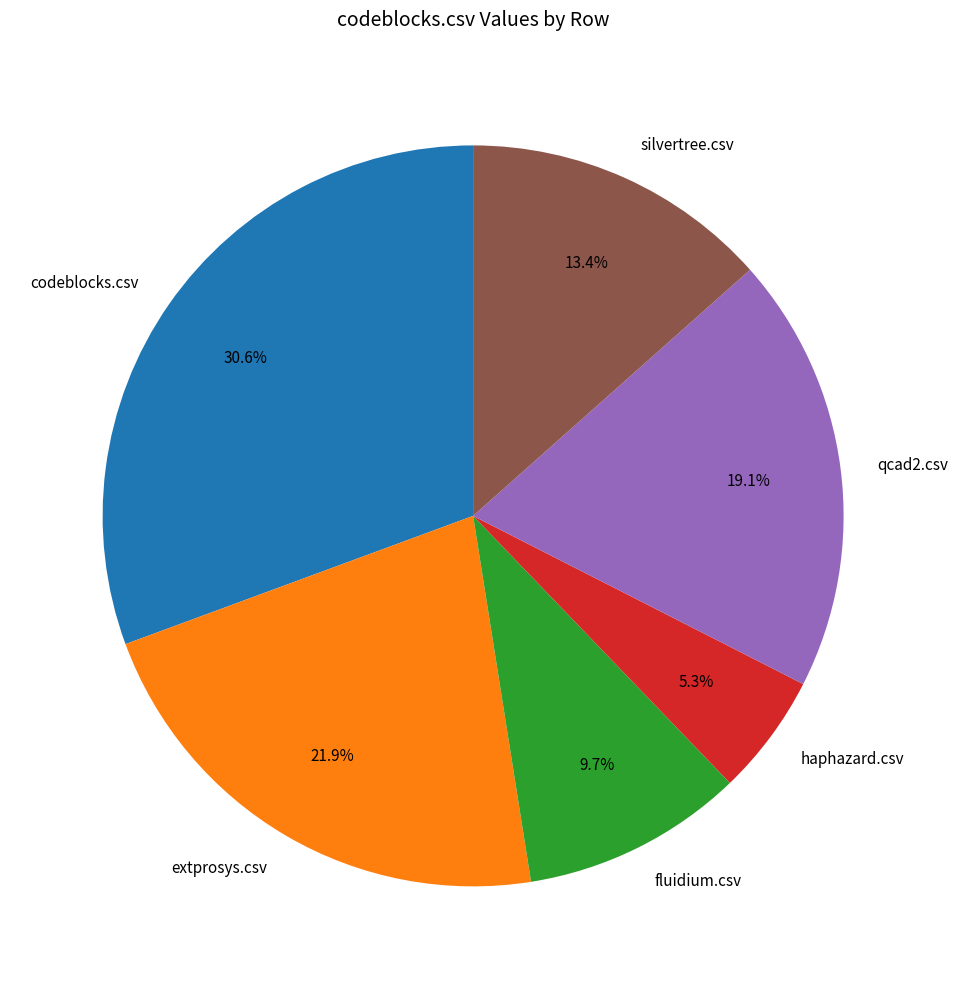

To the nearest percent, what percentage of the pie is fluidium.csv?

10%